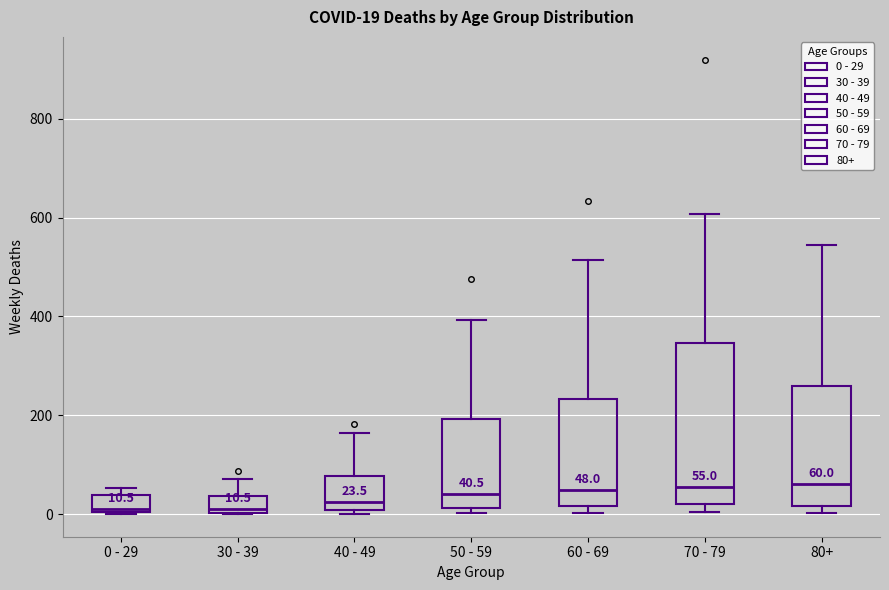

Comparing the boxes themselves (not the whiskers), which one is the tallest?

70 - 79